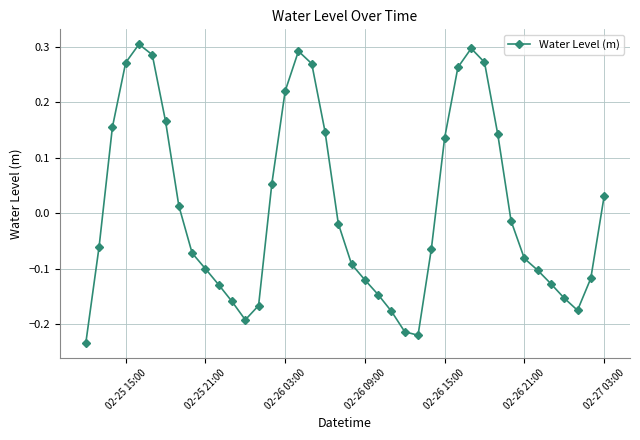

What is the difference between the second highest and second lowest values?

0.5